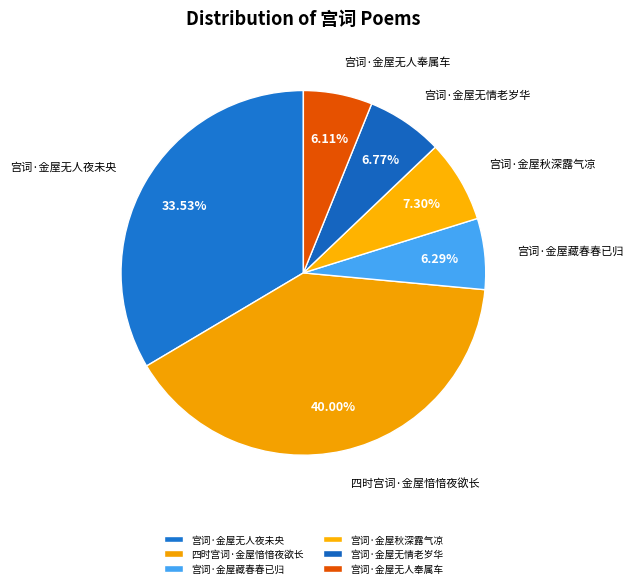

To the nearest percent, what is the average slice percentage?

17%